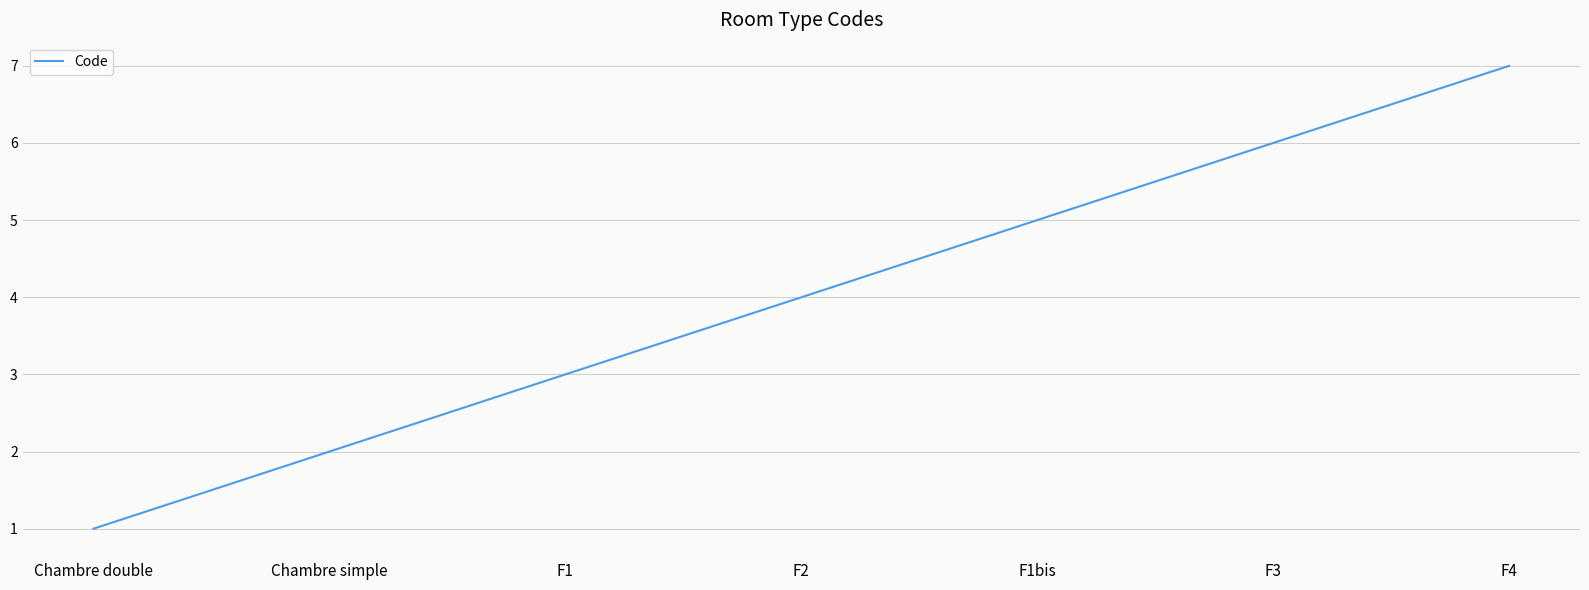

Rank the categories by value from highest to lowest.

F4, F3, F1bis, F2, F1, Chambre simple, Chambre double